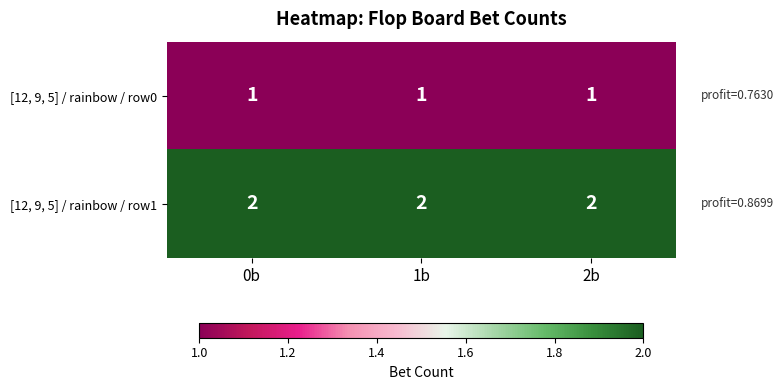

What is the sum of all [12, 9, 5] / rainbow / row0 values?

3